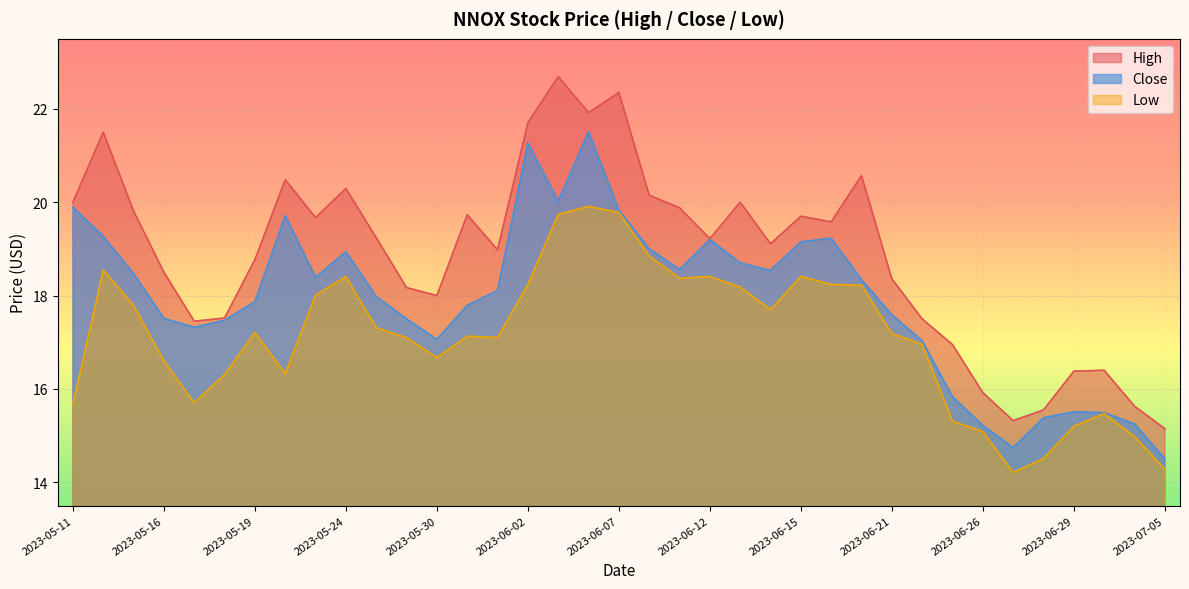

Where does the Low series first go above 17?

2023-05-12